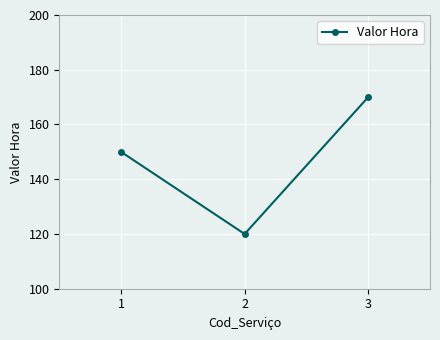

What is the value of the 1st point from the left?

150